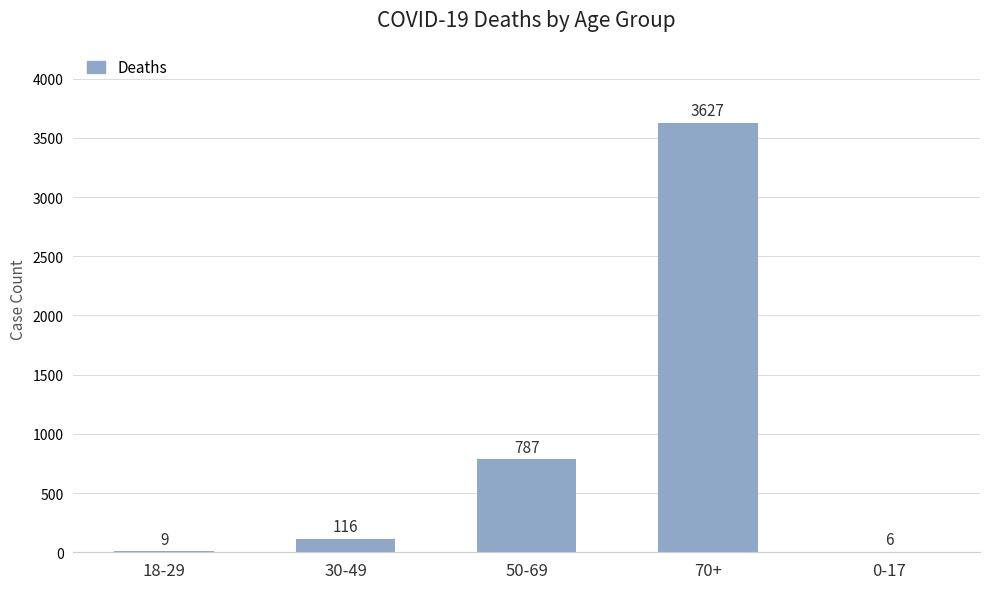

Read the value at 50-69.

787